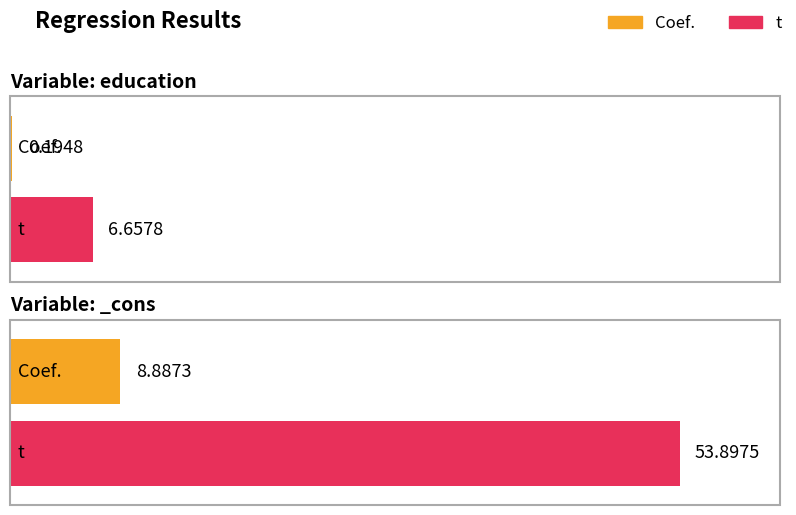

Reading right to left, extract all data points from this chart.

Coef.: 8.9	0.2
t: 53.9	6.7